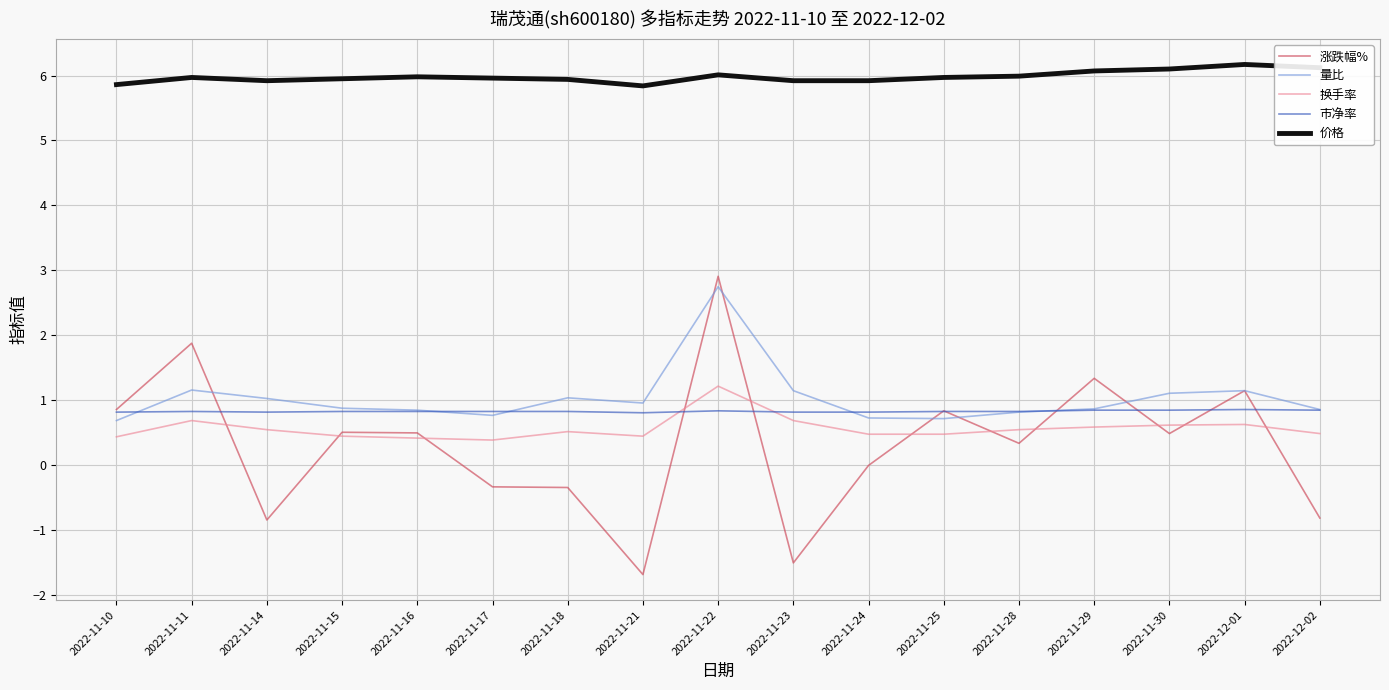

What is the spread (max minus min) of values at 2022-11-16?

5.6